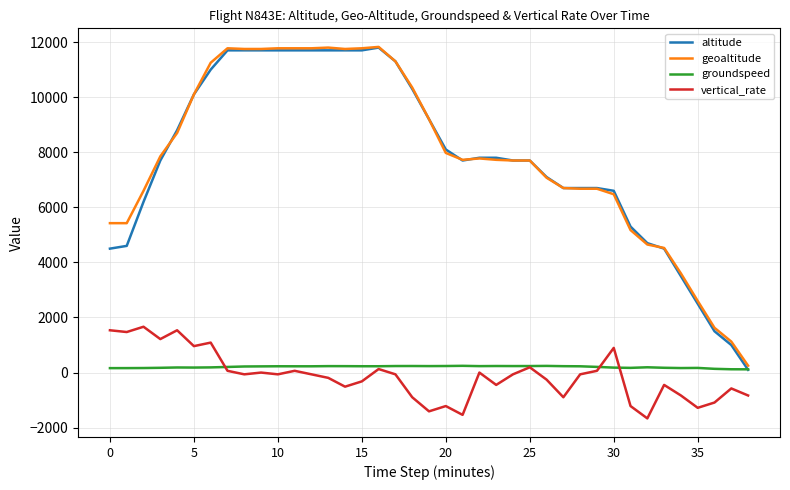

Count the number of categories in the chart.

39